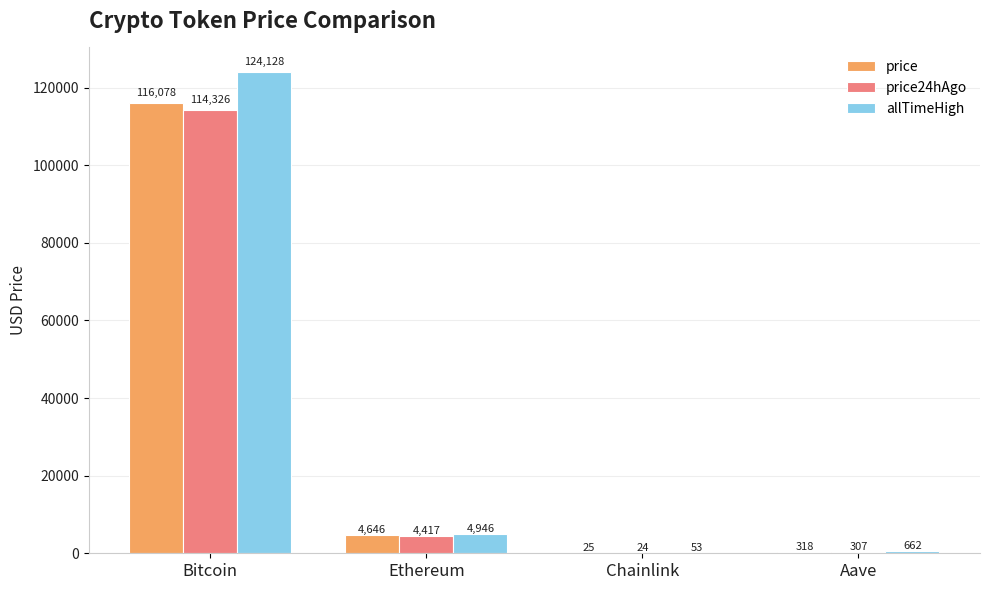

What is the greatest value displayed?

124128.0